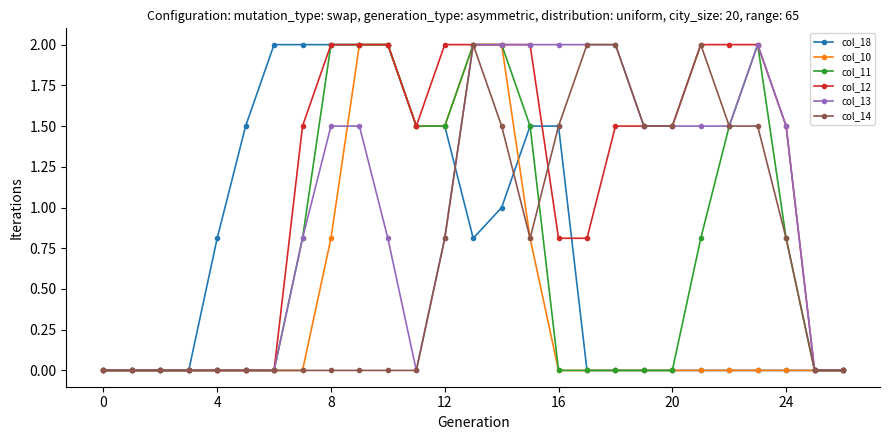

How many data points does each series have?

27